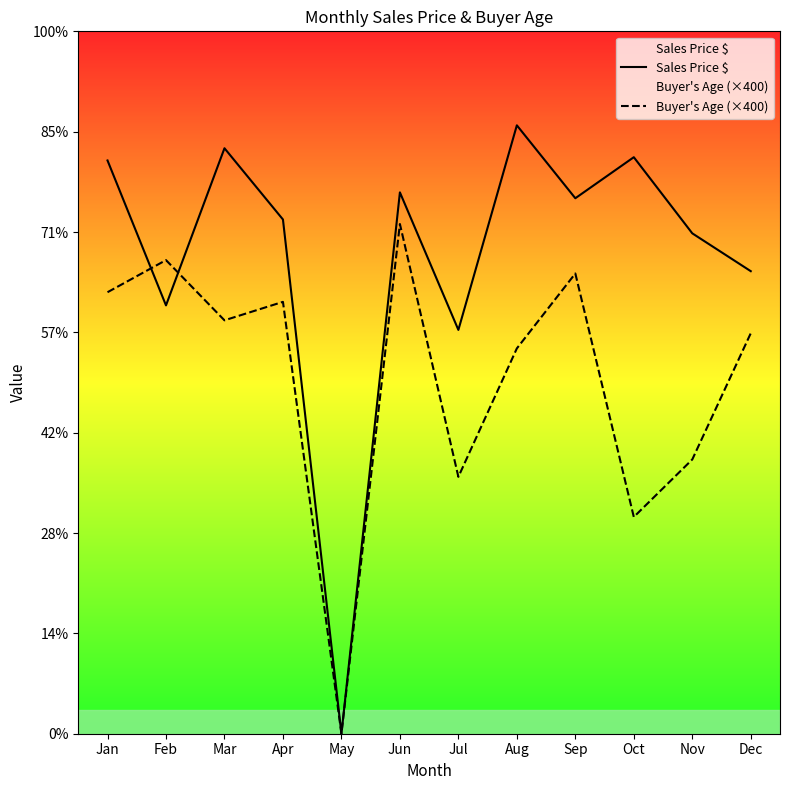

Is it true that Buyer's Age (×400) equals 10430.8 at Aug?

False